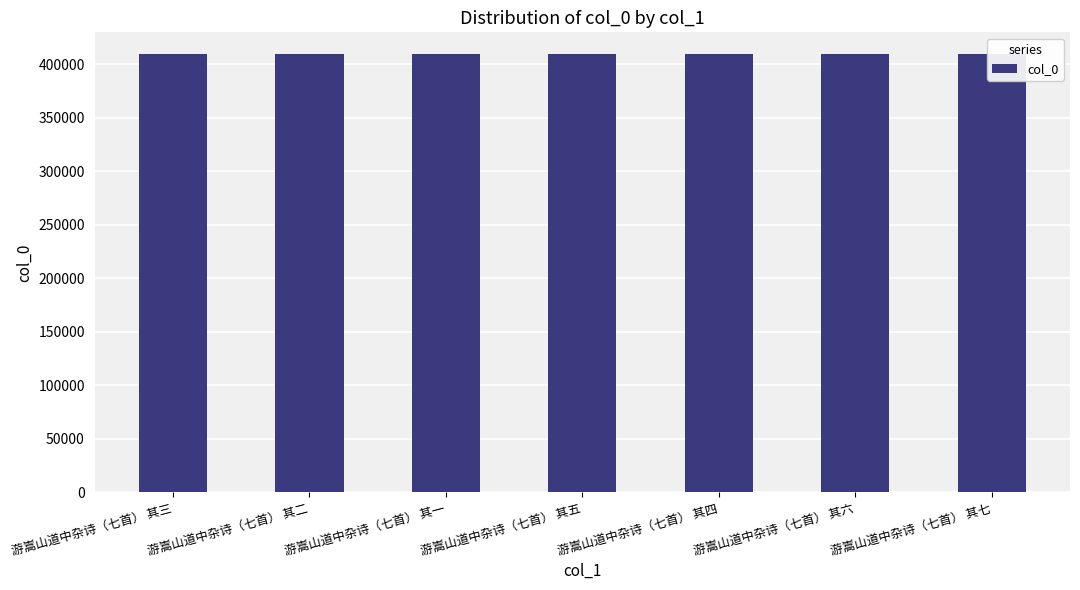

Between 游嵩山道中杂诗（七首） 其一 and 游嵩山道中杂诗（七首） 其七, which is larger?

游嵩山道中杂诗（七首） 其七